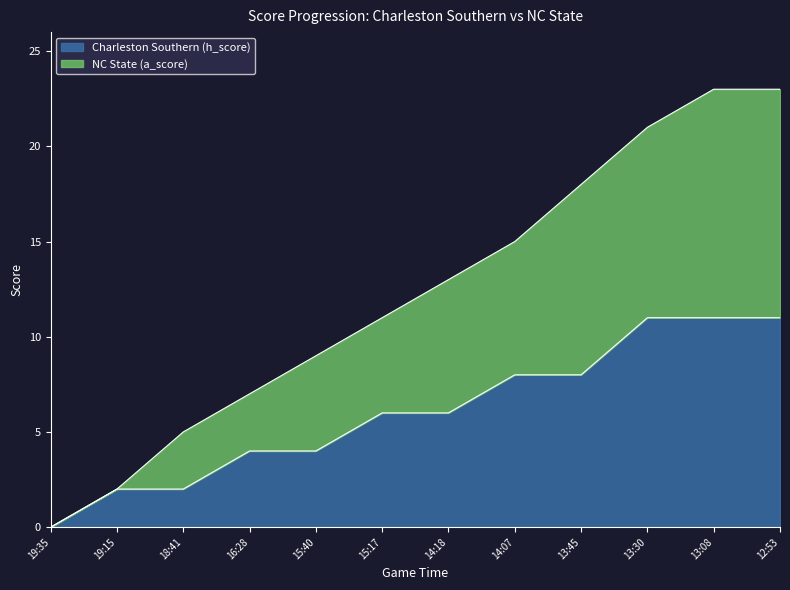

How many values in the Charleston Southern (h_score) series exceed 6?

5